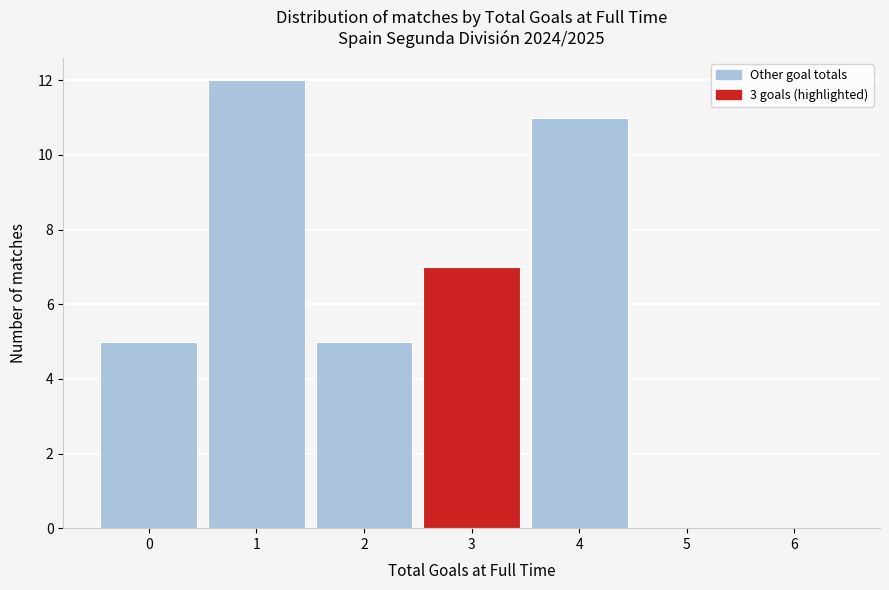

Reading left to right, transcribe this chart: for each bar, give the range it covers on the x-axis and its height. The values are not printed on the chart, so give them approximately, as read against the axis.

-0.5 to 0.5: 5
0.5 to 1.5: 12
1.5 to 2.5: 5
2.5 to 3.5: 7
3.5 to 4.5: 11
4.5 to 5.5: 0
5.5 to 6.5: 0